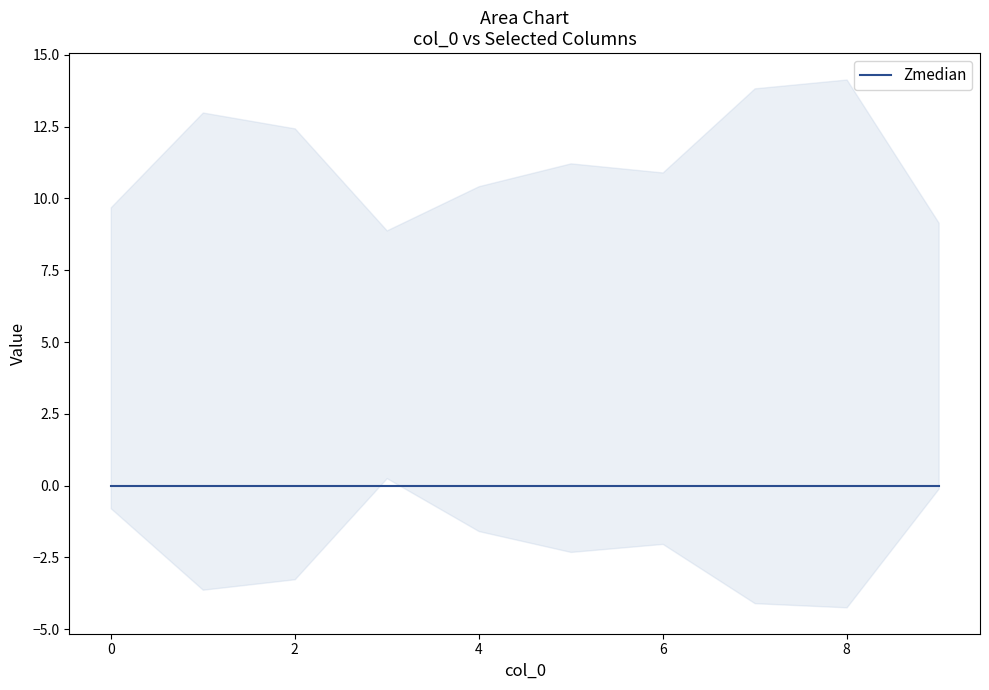

True or false: col_6 and col_3 intersect in this chart.

False